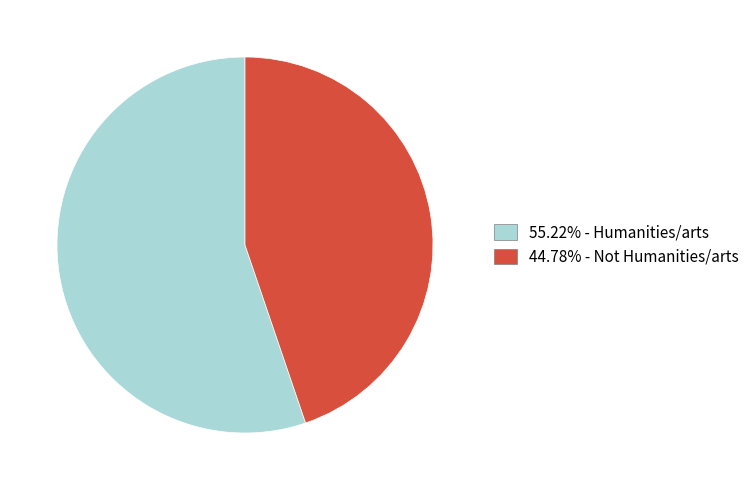

What is the ratio of the value at 44.78% - Not Humanities/arts to the value at 55.22% - Humanities/arts?

0.8